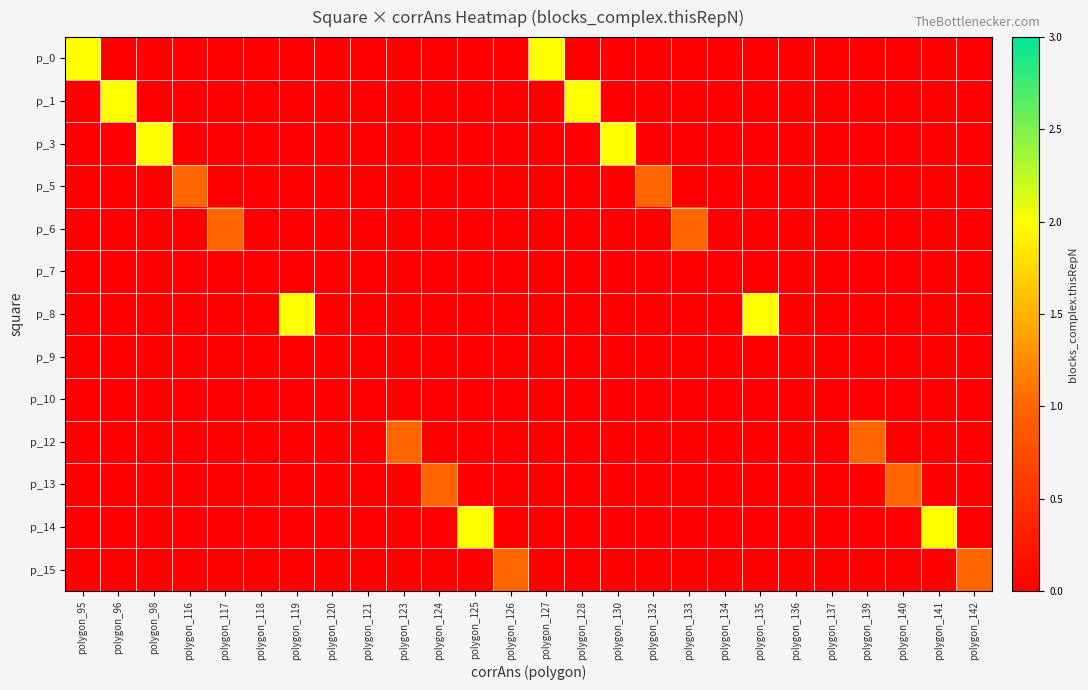

Reading left to right, extract all data points from this chart.

p_0: polygon_95=2	polygon_96=0	polygon_98=0	polygon_116=0	polygon_117=0	polygon_118=0	polygon_119=0	polygon_120=0	polygon_121=0	polygon_123=0	polygon_124=0	polygon_125=0	polygon_126=0	polygon_127=2	polygon_128=0	polygon_130=0	polygon_132=0	polygon_133=0	polygon_134=0	polygon_135=0	polygon_136=0	polygon_137=0	polygon_139=0	polygon_140=0	polygon_141=0	polygon_142=0
p_1: polygon_95=0	polygon_96=2	polygon_98=0	polygon_116=0	polygon_117=0	polygon_118=0	polygon_119=0	polygon_120=0	polygon_121=0	polygon_123=0	polygon_124=0	polygon_125=0	polygon_126=0	polygon_127=0	polygon_128=2	polygon_130=0	polygon_132=0	polygon_133=0	polygon_134=0	polygon_135=0	polygon_136=0	polygon_137=0	polygon_139=0	polygon_140=0	polygon_141=0	polygon_142=0
p_3: polygon_95=0	polygon_96=0	polygon_98=2	polygon_116=0	polygon_117=0	polygon_118=0	polygon_119=0	polygon_120=0	polygon_121=0	polygon_123=0	polygon_124=0	polygon_125=0	polygon_126=0	polygon_127=0	polygon_128=0	polygon_130=2	polygon_132=0	polygon_133=0	polygon_134=0	polygon_135=0	polygon_136=0	polygon_137=0	polygon_139=0	polygon_140=0	polygon_141=0	polygon_142=0
p_5: polygon_95=0	polygon_96=0	polygon_98=0	polygon_116=1	polygon_117=0	polygon_118=0	polygon_119=0	polygon_120=0	polygon_121=0	polygon_123=0	polygon_124=0	polygon_125=0	polygon_126=0	polygon_127=0	polygon_128=0	polygon_130=0	polygon_132=1	polygon_133=0	polygon_134=0	polygon_135=0	polygon_136=0	polygon_137=0	polygon_139=0	polygon_140=0	polygon_141=0	polygon_142=0
p_6: polygon_95=0	polygon_96=0	polygon_98=0	polygon_116=0	polygon_117=1	polygon_118=0	polygon_119=0	polygon_120=0	polygon_121=0	polygon_123=0	polygon_124=0	polygon_125=0	polygon_126=0	polygon_127=0	polygon_128=0	polygon_130=0	polygon_132=0	polygon_133=1	polygon_134=0	polygon_135=0	polygon_136=0	polygon_137=0	polygon_139=0	polygon_140=0	polygon_141=0	polygon_142=0
p_7: polygon_95=0	polygon_96=0	polygon_98=0	polygon_116=0	polygon_117=0	polygon_118=0	polygon_119=0	polygon_120=0	polygon_121=0	polygon_123=0	polygon_124=0	polygon_125=0	polygon_126=0	polygon_127=0	polygon_128=0	polygon_130=0	polygon_132=0	polygon_133=0	polygon_134=0	polygon_135=0	polygon_136=0	polygon_137=0	polygon_139=0	polygon_140=0	polygon_141=0	polygon_142=0
p_8: polygon_95=0	polygon_96=0	polygon_98=0	polygon_116=0	polygon_117=0	polygon_118=0	polygon_119=2	polygon_120=0	polygon_121=0	polygon_123=0	polygon_124=0	polygon_125=0	polygon_126=0	polygon_127=0	polygon_128=0	polygon_130=0	polygon_132=0	polygon_133=0	polygon_134=0	polygon_135=2	polygon_136=0	polygon_137=0	polygon_139=0	polygon_140=0	polygon_141=0	polygon_142=0
p_9: polygon_95=0	polygon_96=0	polygon_98=0	polygon_116=0	polygon_117=0	polygon_118=0	polygon_119=0	polygon_120=0	polygon_121=0	polygon_123=0	polygon_124=0	polygon_125=0	polygon_126=0	polygon_127=0	polygon_128=0	polygon_130=0	polygon_132=0	polygon_133=0	polygon_134=0	polygon_135=0	polygon_136=0	polygon_137=0	polygon_139=0	polygon_140=0	polygon_141=0	polygon_142=0
p_10: polygon_95=0	polygon_96=0	polygon_98=0	polygon_116=0	polygon_117=0	polygon_118=0	polygon_119=0	polygon_120=0	polygon_121=0	polygon_123=0	polygon_124=0	polygon_125=0	polygon_126=0	polygon_127=0	polygon_128=0	polygon_130=0	polygon_132=0	polygon_133=0	polygon_134=0	polygon_135=0	polygon_136=0	polygon_137=0	polygon_139=0	polygon_140=0	polygon_141=0	polygon_142=0
p_12: polygon_95=0	polygon_96=0	polygon_98=0	polygon_116=0	polygon_117=0	polygon_118=0	polygon_119=0	polygon_120=0	polygon_121=0	polygon_123=1	polygon_124=0	polygon_125=0	polygon_126=0	polygon_127=0	polygon_128=0	polygon_130=0	polygon_132=0	polygon_133=0	polygon_134=0	polygon_135=0	polygon_136=0	polygon_137=0	polygon_139=1	polygon_140=0	polygon_141=0	polygon_142=0
p_13: polygon_95=0	polygon_96=0	polygon_98=0	polygon_116=0	polygon_117=0	polygon_118=0	polygon_119=0	polygon_120=0	polygon_121=0	polygon_123=0	polygon_124=1	polygon_125=0	polygon_126=0	polygon_127=0	polygon_128=0	polygon_130=0	polygon_132=0	polygon_133=0	polygon_134=0	polygon_135=0	polygon_136=0	polygon_137=0	polygon_139=0	polygon_140=1	polygon_141=0	polygon_142=0
p_14: polygon_95=0	polygon_96=0	polygon_98=0	polygon_116=0	polygon_117=0	polygon_118=0	polygon_119=0	polygon_120=0	polygon_121=0	polygon_123=0	polygon_124=0	polygon_125=2	polygon_126=0	polygon_127=0	polygon_128=0	polygon_130=0	polygon_132=0	polygon_133=0	polygon_134=0	polygon_135=0	polygon_136=0	polygon_137=0	polygon_139=0	polygon_140=0	polygon_141=2	polygon_142=0
p_15: polygon_95=0	polygon_96=0	polygon_98=0	polygon_116=0	polygon_117=0	polygon_118=0	polygon_119=0	polygon_120=0	polygon_121=0	polygon_123=0	polygon_124=0	polygon_125=0	polygon_126=1	polygon_127=0	polygon_128=0	polygon_130=0	polygon_132=0	polygon_133=0	polygon_134=0	polygon_135=0	polygon_136=0	polygon_137=0	polygon_139=0	polygon_140=0	polygon_141=0	polygon_142=1